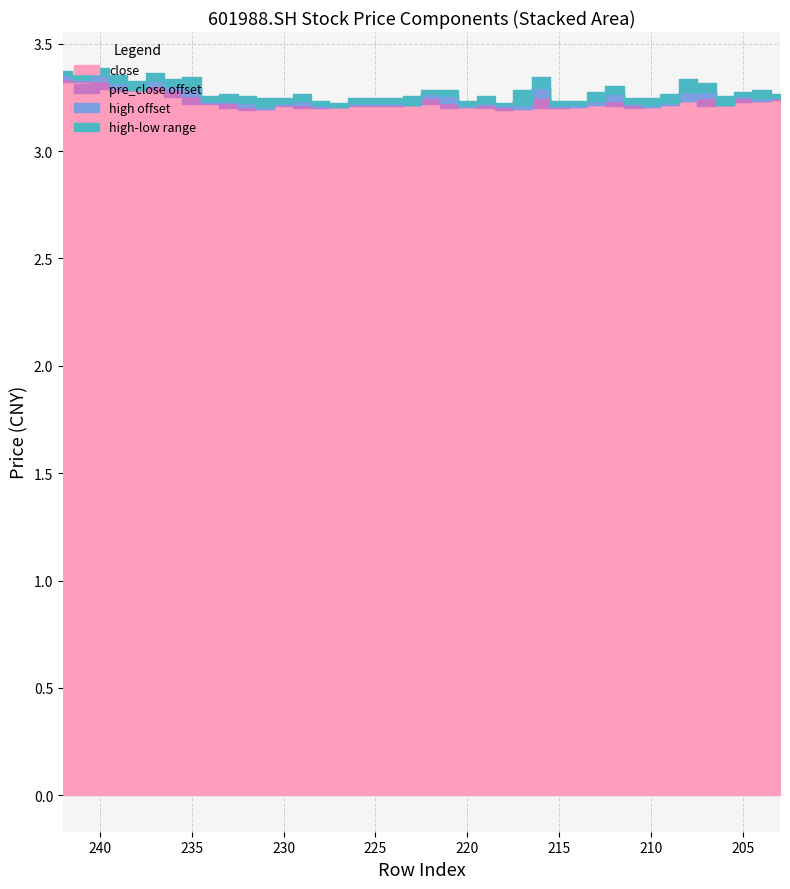

At how many categories does at least one series exceed 3?

40